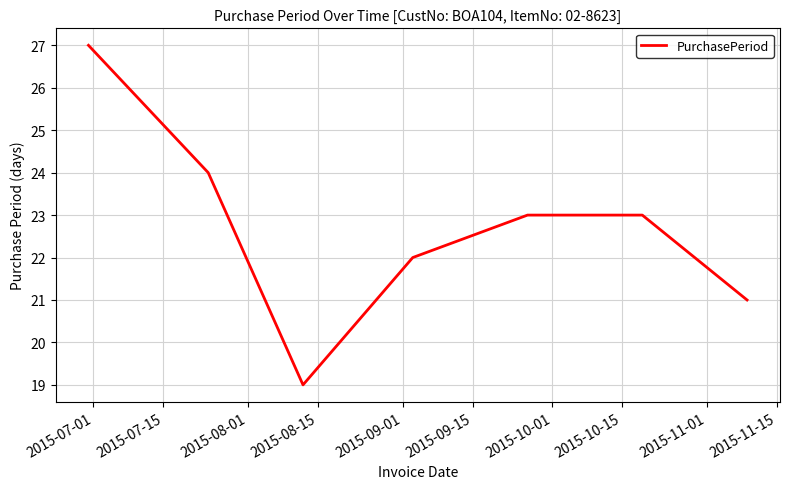

Reading left to right, what are all the values shown in this chart?

27	24	19	22	23	23	21